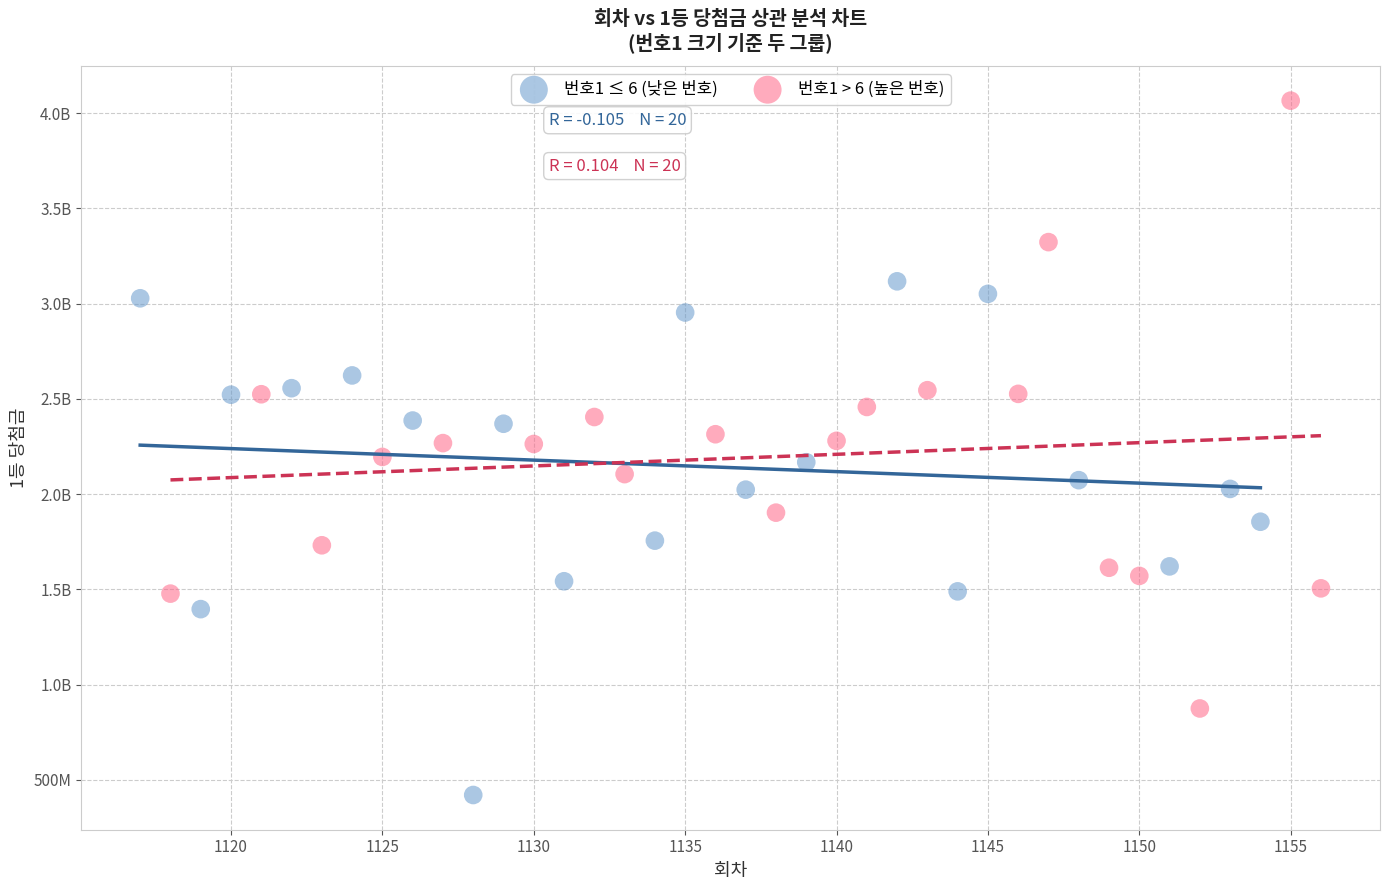

What are all the series names shown in the legend?

번호1 ≤ 6 (낮은 번호), 번호1 > 6 (높은 번호)